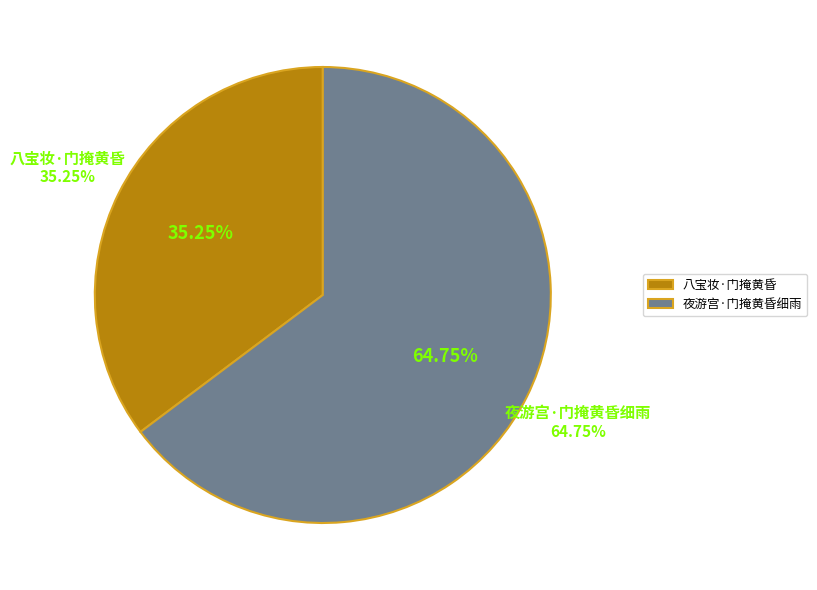

The 夜游宫·门掩黄昏细雨 slice represents 55% of the pie. True or false?

False